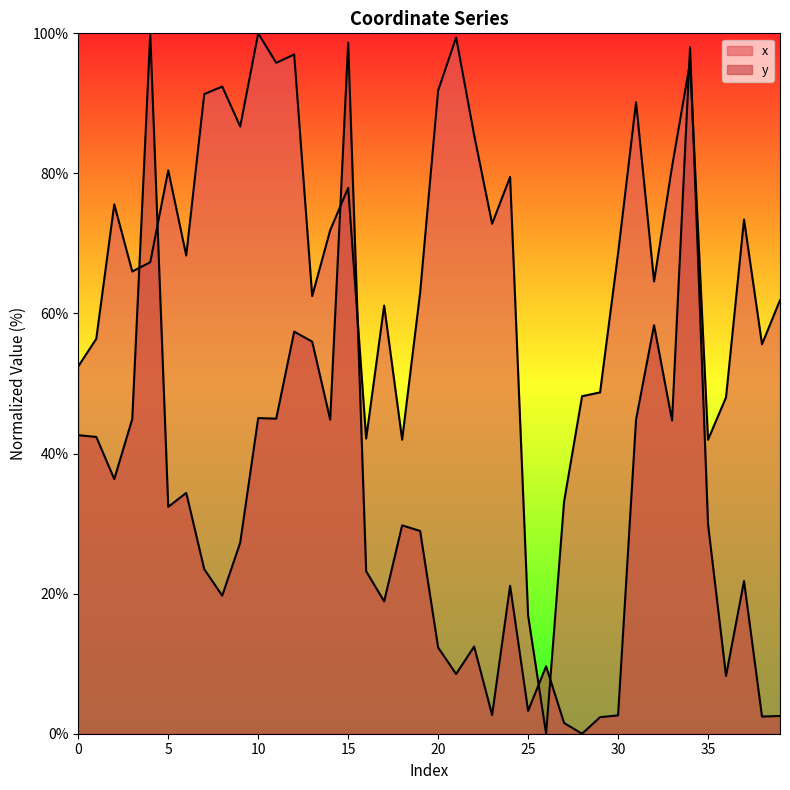

At which category does the chart reach its minimum across all series?

26